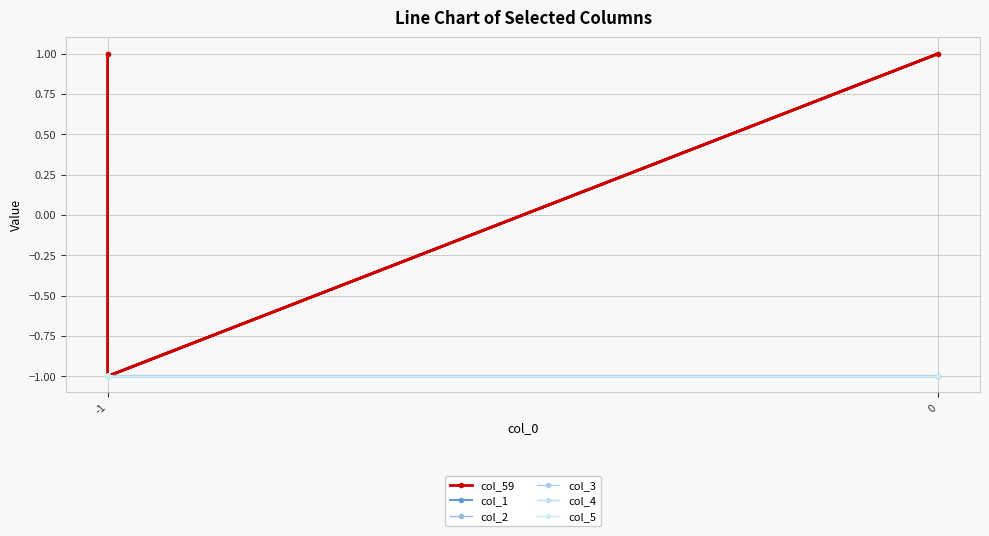

What are all the series names shown in the legend?

col_59, col_1, col_2, col_3, col_4, col_5